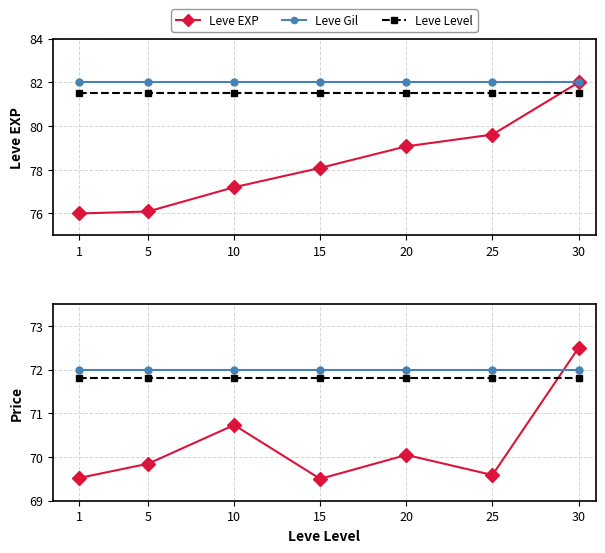

What is the value of the LevePriceNQ point at the 2nd from the left?

72.0